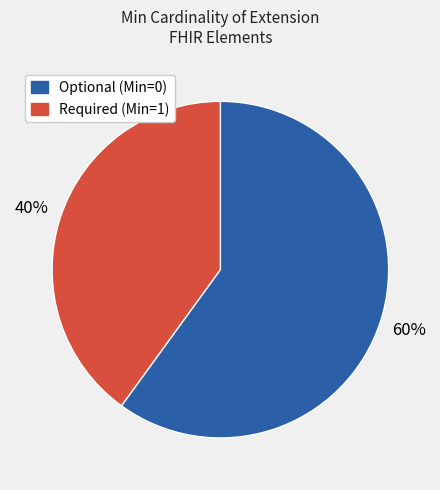

To the nearest percent, what is the difference between the largest and smallest slice percentages?

20%